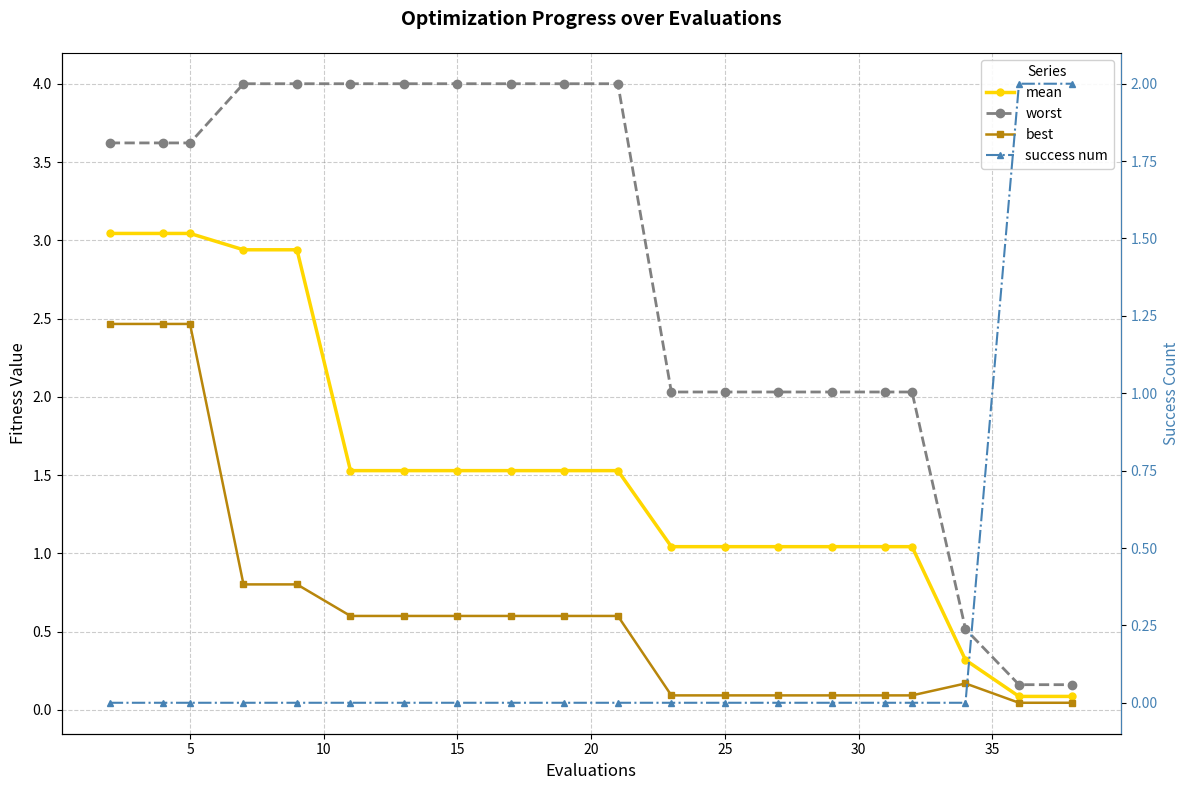

True or false: success num and best intersect in this chart.

True